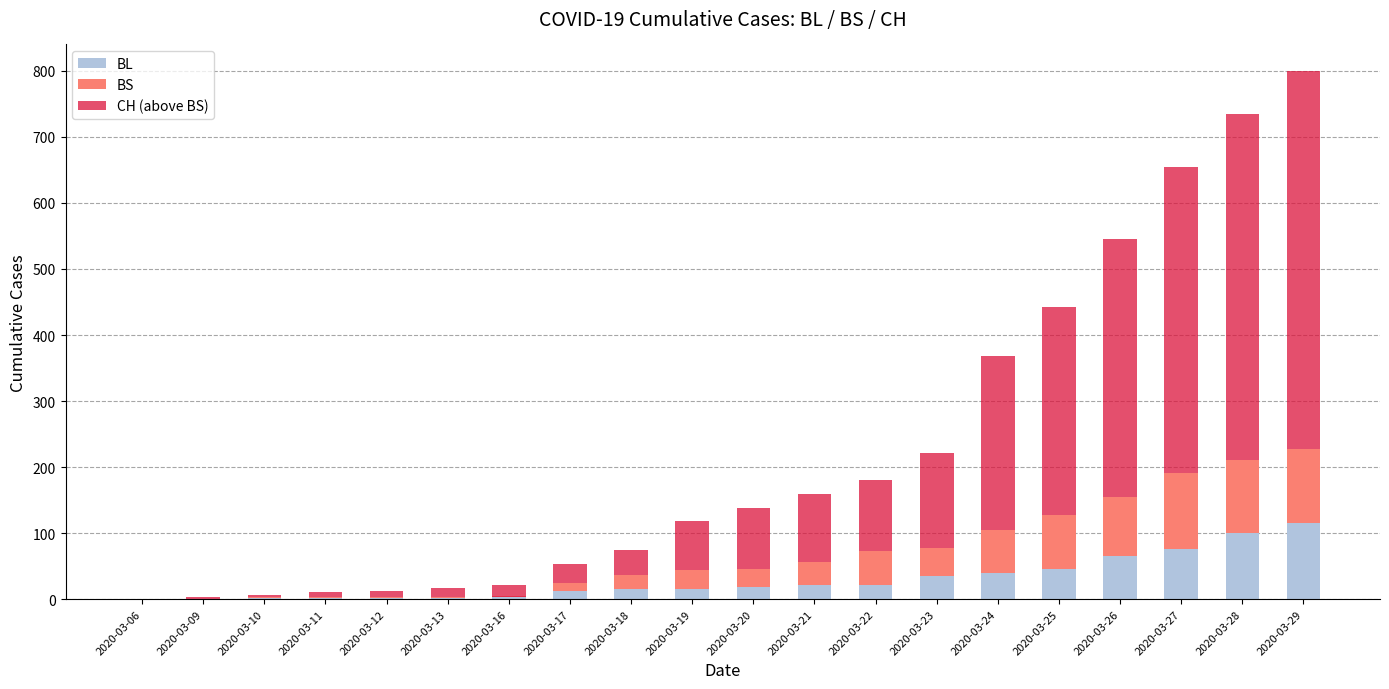

How many bars are there in each group?

3